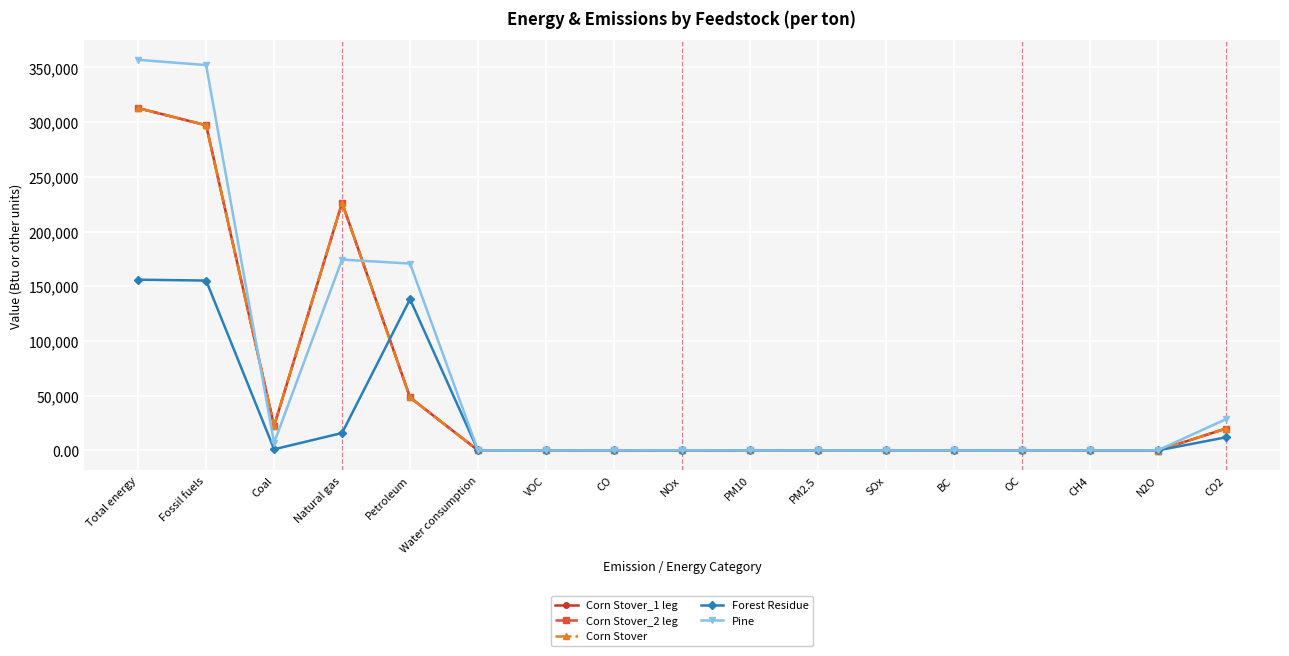

What is the value of the Corn Stover_2 leg point at the 13th from the left?

0.4